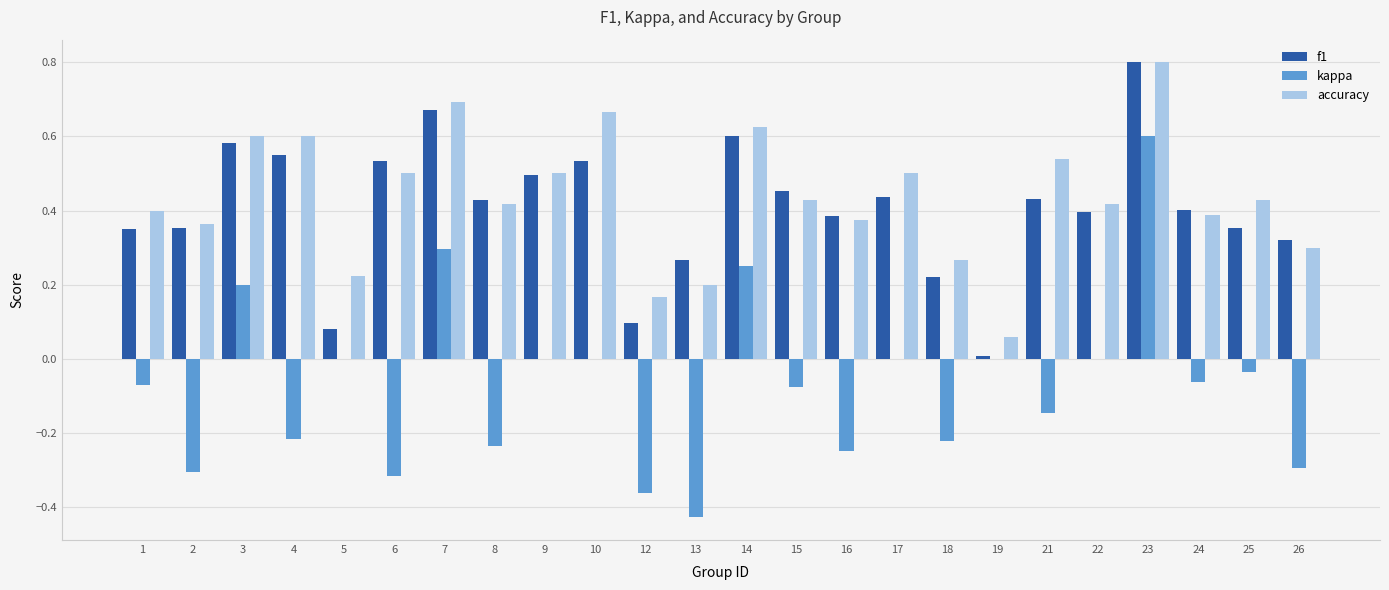

At which label does accuracy reach its peak?

23